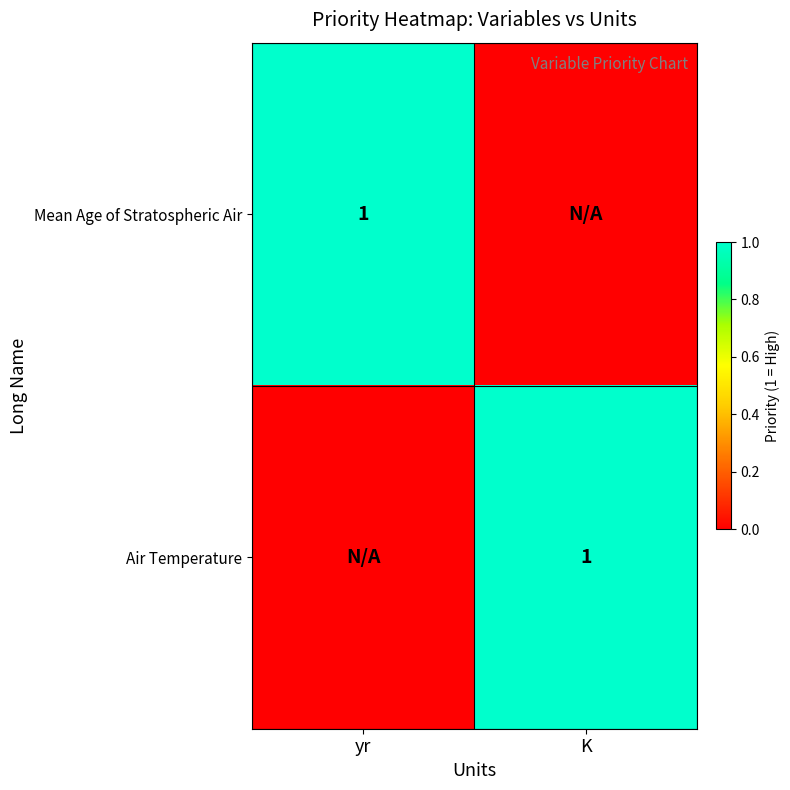

True or false: Air Temperature has a value of 1 at K.

True